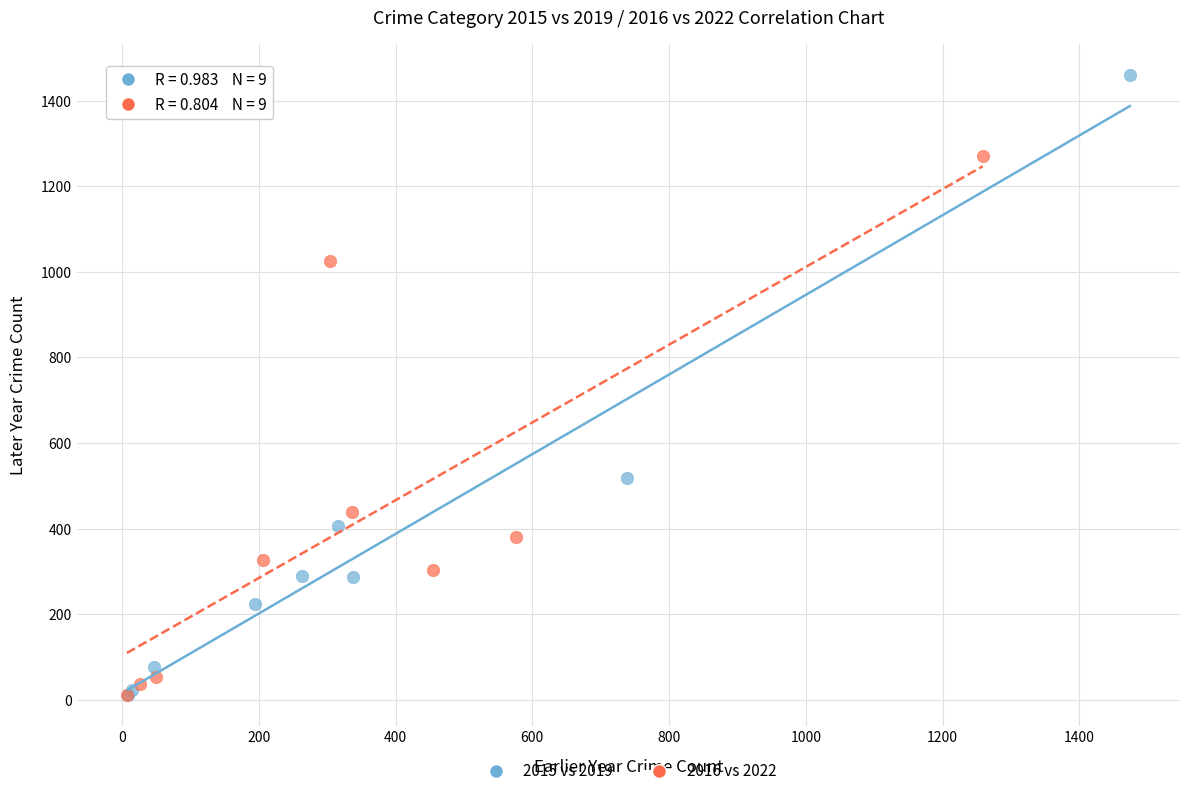

Which series contains the highest Y value?

2015 vs 2019